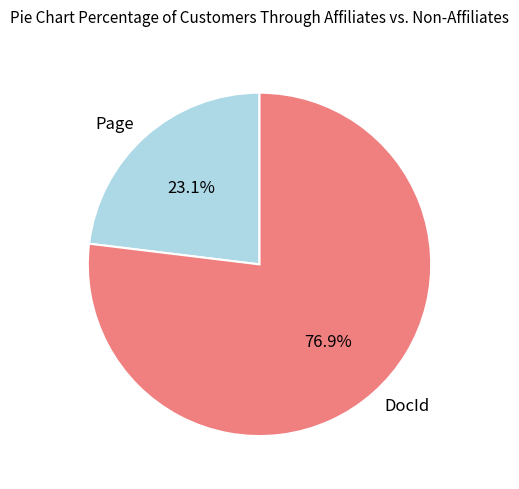

Is it true that DocId is 77% of the pie?

True